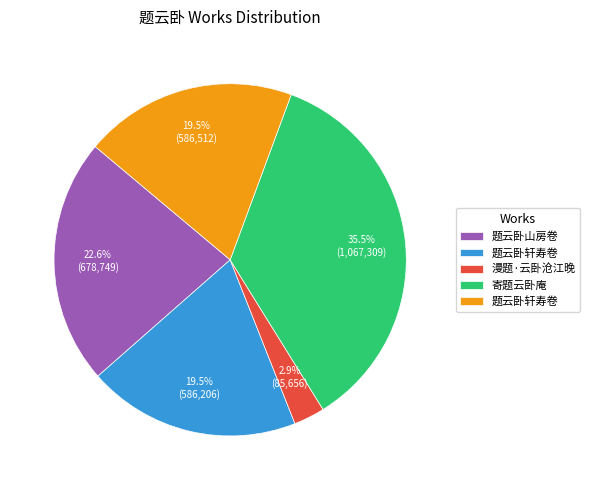

Does any single category account for the majority?

No